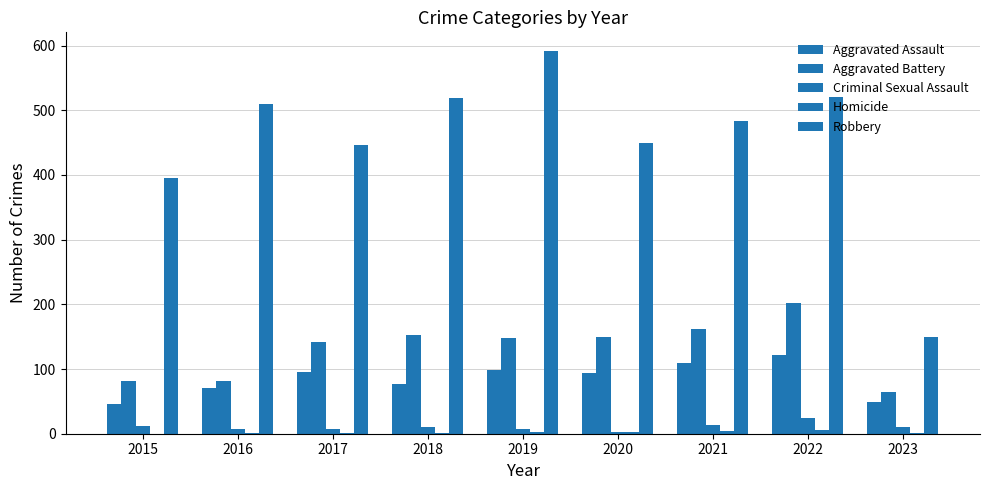

What is the value of the Homicide bar at the 8th from the left?

5